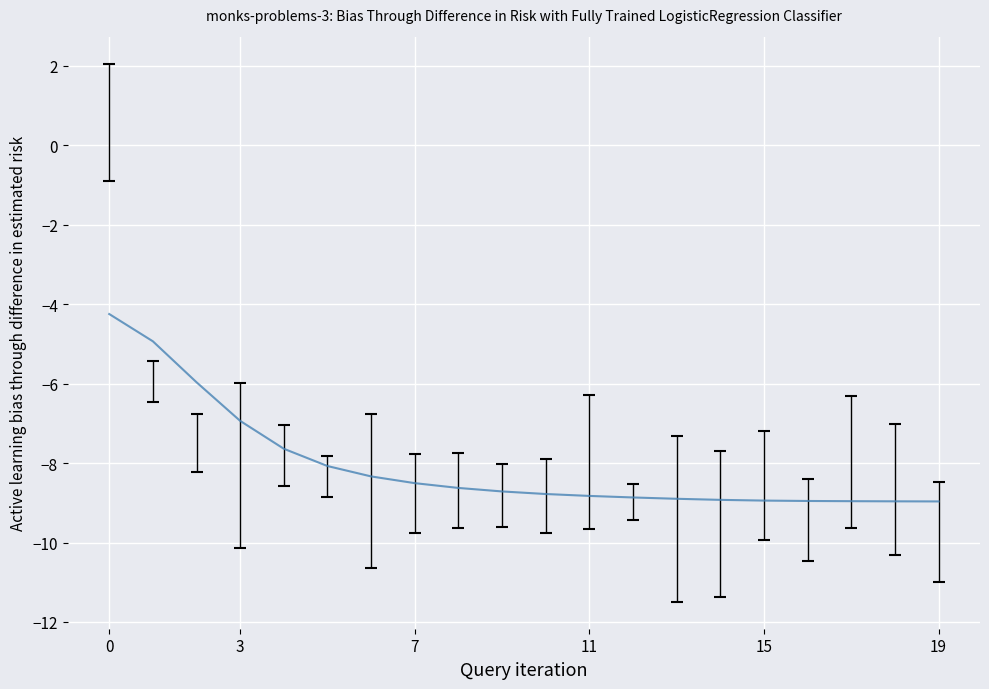

What is the greatest value displayed?

-4.2